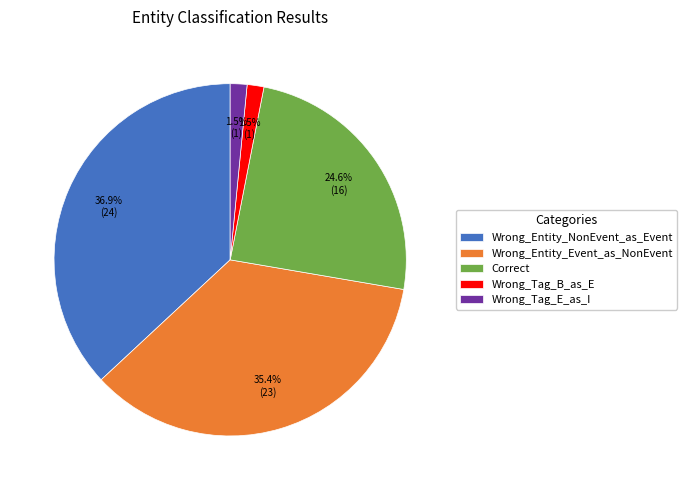

Does Wrong_Entity_Event_as_NonEvent account for over 50% of the chart?

No